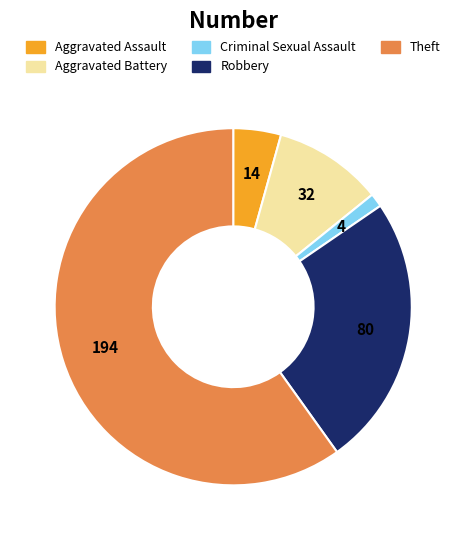

Between Theft and Aggravated Battery, which is larger?

Theft